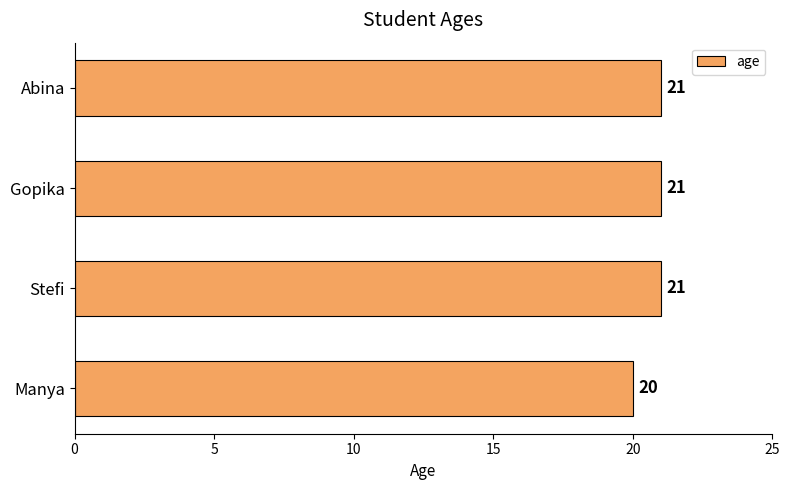

What is the difference between the maximum and minimum values?

1